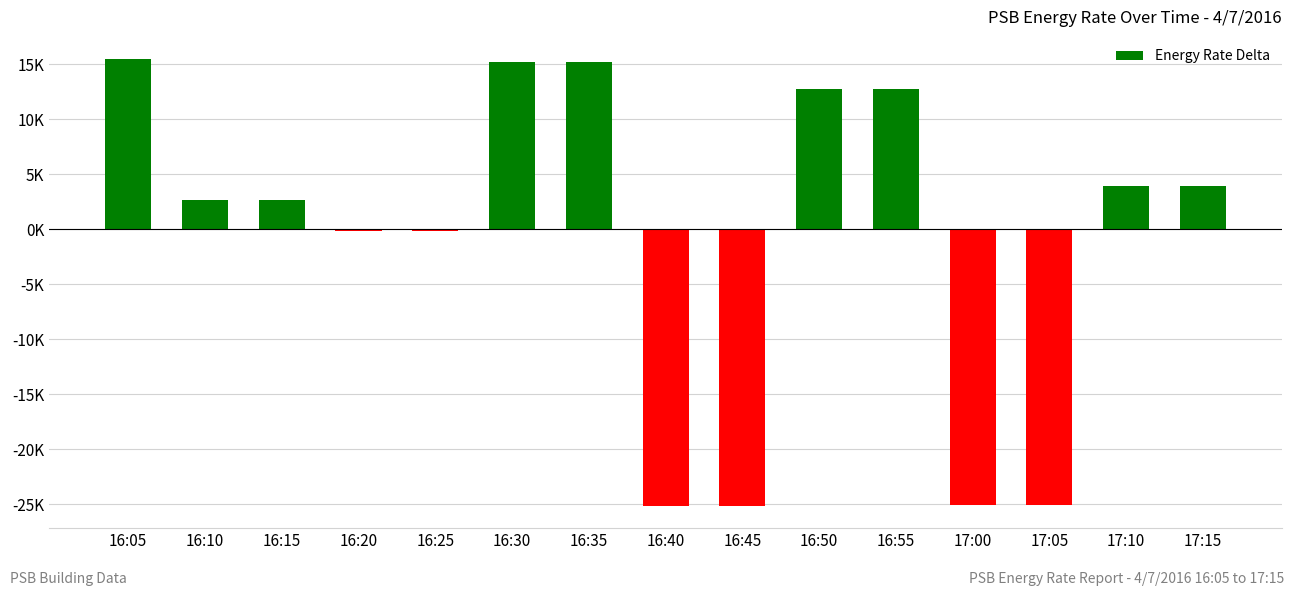

What is the difference between the values at 16:30 and 16:20?

15326.0